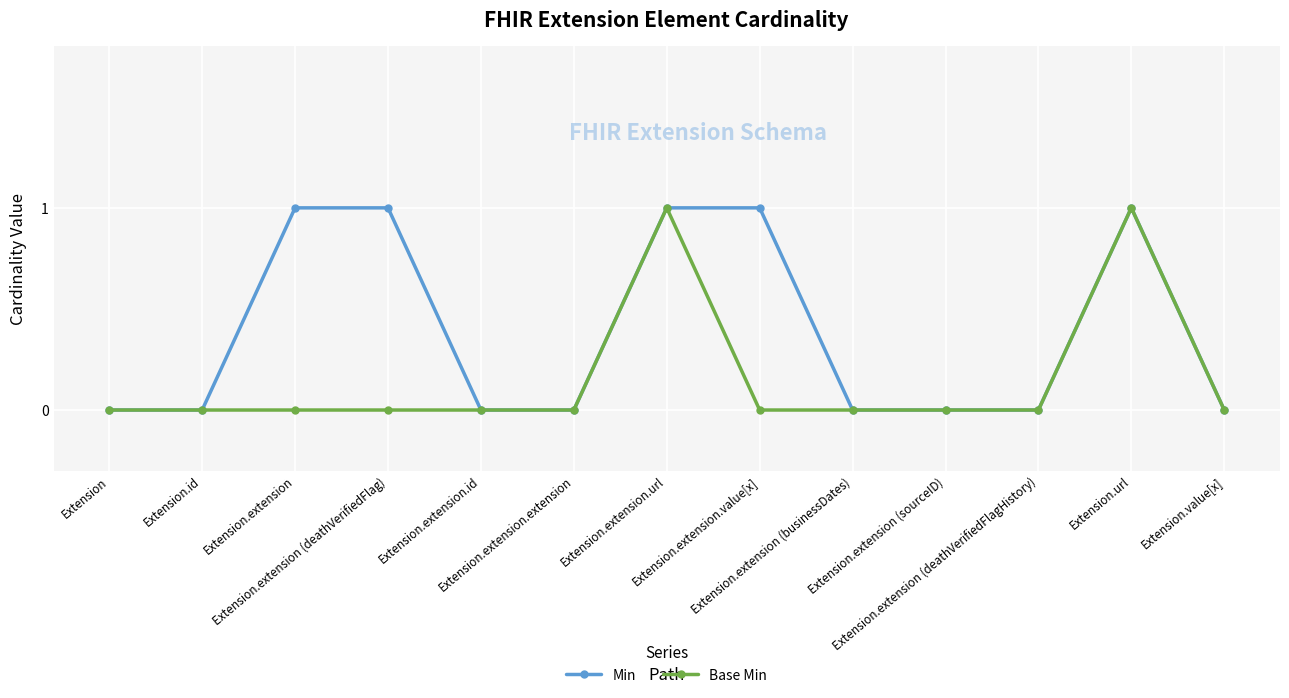

What is the sum of the Base Min values at Extension.extension.url and Extension.extension.extension?

1